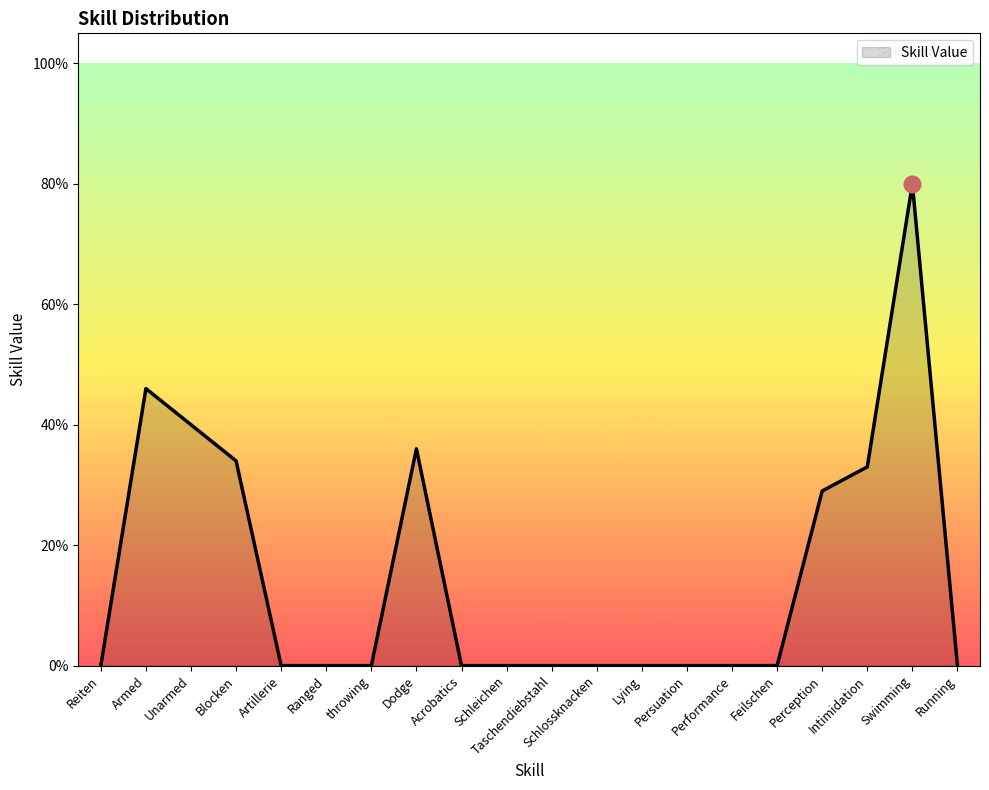

What position from the right is throwing?

14